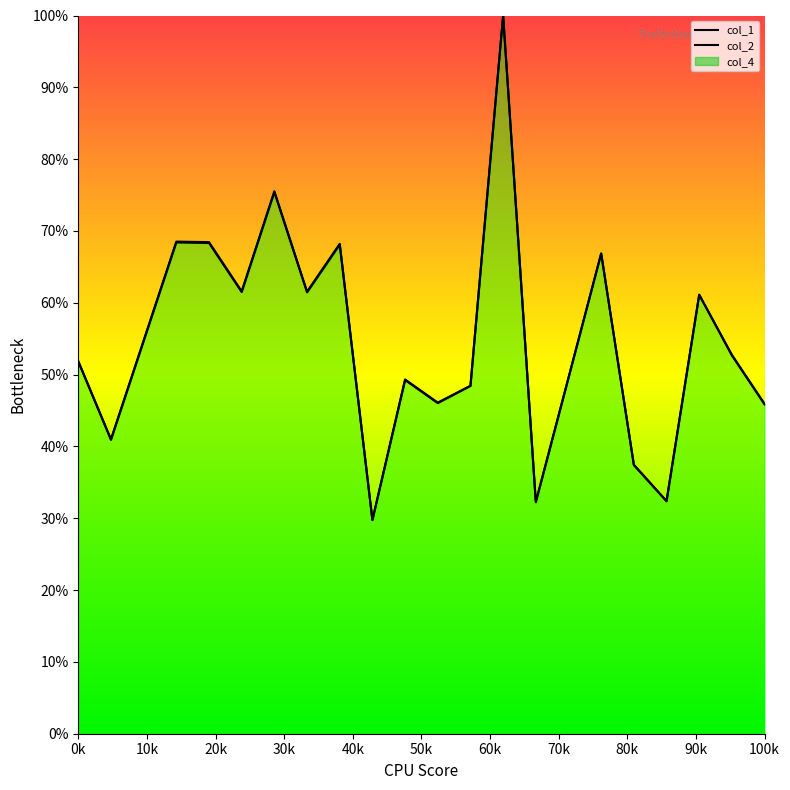

List the labels in order of col_2 value, largest first.

13, 6, 3, 4, 8, 16, 5, 7, 19, 20, 0, 10, 12, 11, 21, 1, 17, 18, 14, 9